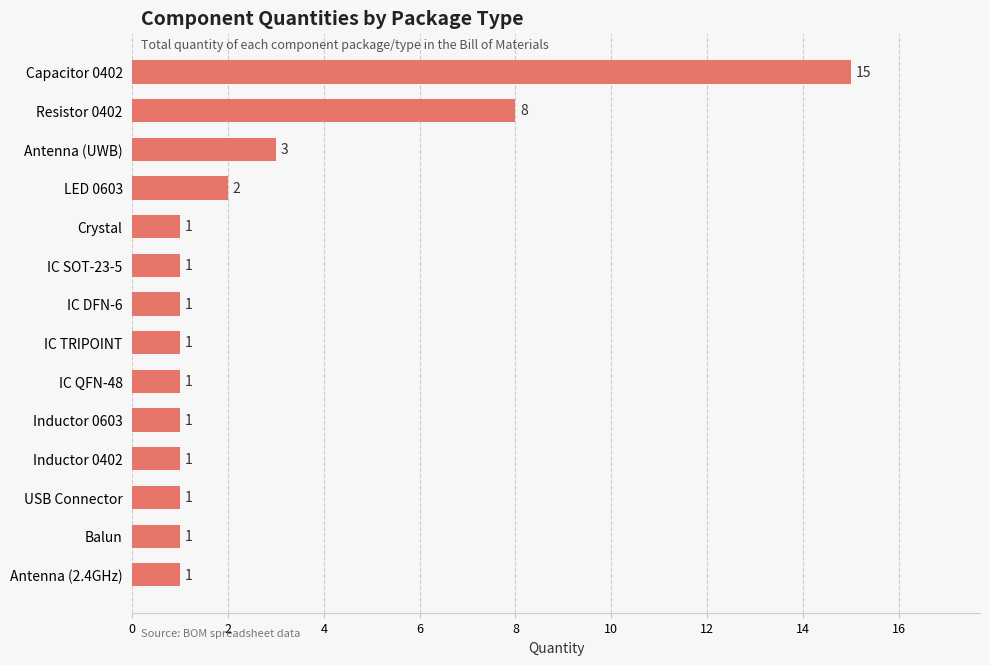

The value at Inductor 0402 is 1. True or false?

True